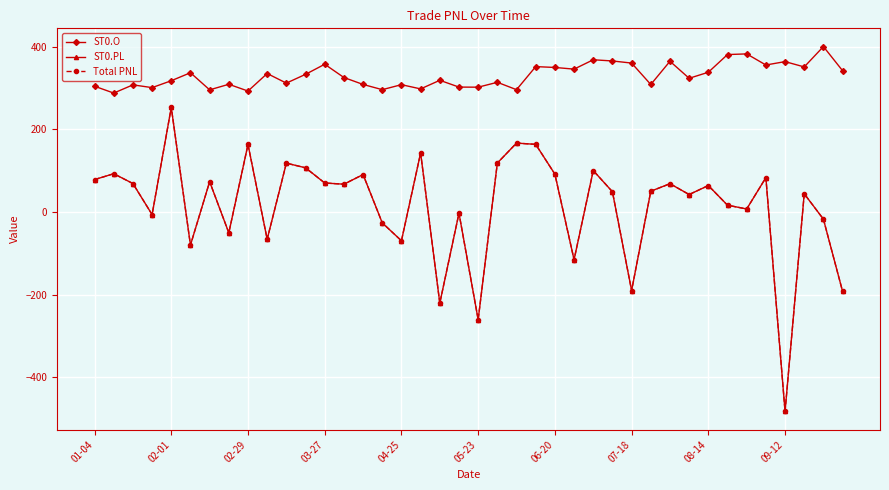

What is the difference between the second highest and minimum values in the ST0.O series?

94.8